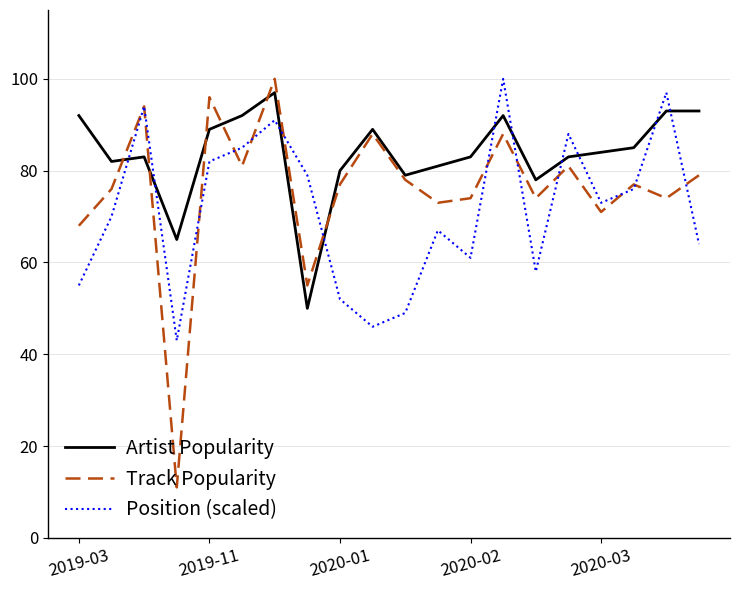

List the series in order of their overall mean, lowest first.

Position (scaled), Track Popularity, Artist Popularity